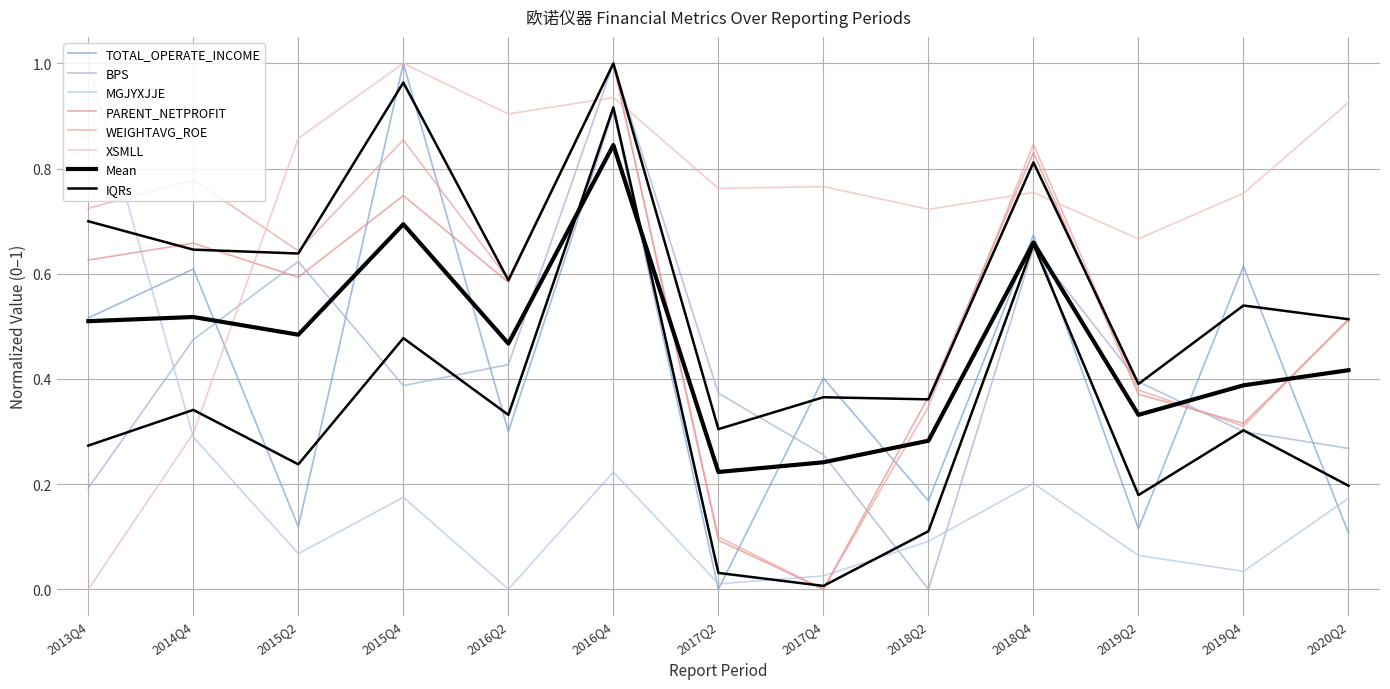

Reading right to left, what are all the values shown in this chart?

TOTAL_OPERATE_INCOME: 2020Q2=0.1	2019Q4=0.6	2019Q2=0.1	2018Q4=0.7	2018Q2=0.2	2017Q4=0.4	2017Q2=0.0	2016Q4=0.9	2016Q2=0.3	2015Q4=1.0	2015Q2=0.1	2014Q4=0.6	2013Q4=0.5
PARENT_NETPROFIT: 2020Q2=0.5	2019Q4=0.3	2019Q2=0.4	2018Q4=0.8	2018Q2=0.4	2017Q4=0.0	2017Q2=0.1	2016Q4=1.0	2016Q2=0.6	2015Q4=0.7	2015Q2=0.6	2014Q4=0.7	2013Q4=0.6
WEIGHTAVG_ROE: 2020Q2=0.5	2019Q4=0.3	2019Q2=0.4	2018Q4=0.8	2018Q2=0.3	2017Q4=0.0	2017Q2=0.1	2016Q4=1.0	2016Q2=0.6	2015Q4=0.9	2015Q2=0.6	2014Q4=0.8	2013Q4=0.7
BPS: 2020Q2=0.3	2019Q4=0.3	2019Q2=0.4	2018Q4=0.6	2018Q2=0.0	2017Q4=0.3	2017Q2=0.4	2016Q4=1.0	2016Q2=0.4	2015Q4=0.4	2015Q2=0.6	2014Q4=0.5	2013Q4=0.2
MGJYXJJE: 2020Q2=0.2	2019Q4=0.0	2019Q2=0.1	2018Q4=0.2	2018Q2=0.1	2017Q4=0.0	2017Q2=0.0	2016Q4=0.2	2016Q2=0.0	2015Q4=0.2	2015Q2=0.1	2014Q4=0.3	2013Q4=1.0
XSMLL: 2020Q2=0.9	2019Q4=0.8	2019Q2=0.7	2018Q4=0.8	2018Q2=0.7	2017Q4=0.8	2017Q2=0.8	2016Q4=0.9	2016Q2=0.9	2015Q4=1.0	2015Q2=0.9	2014Q4=0.3	2013Q4=0.0